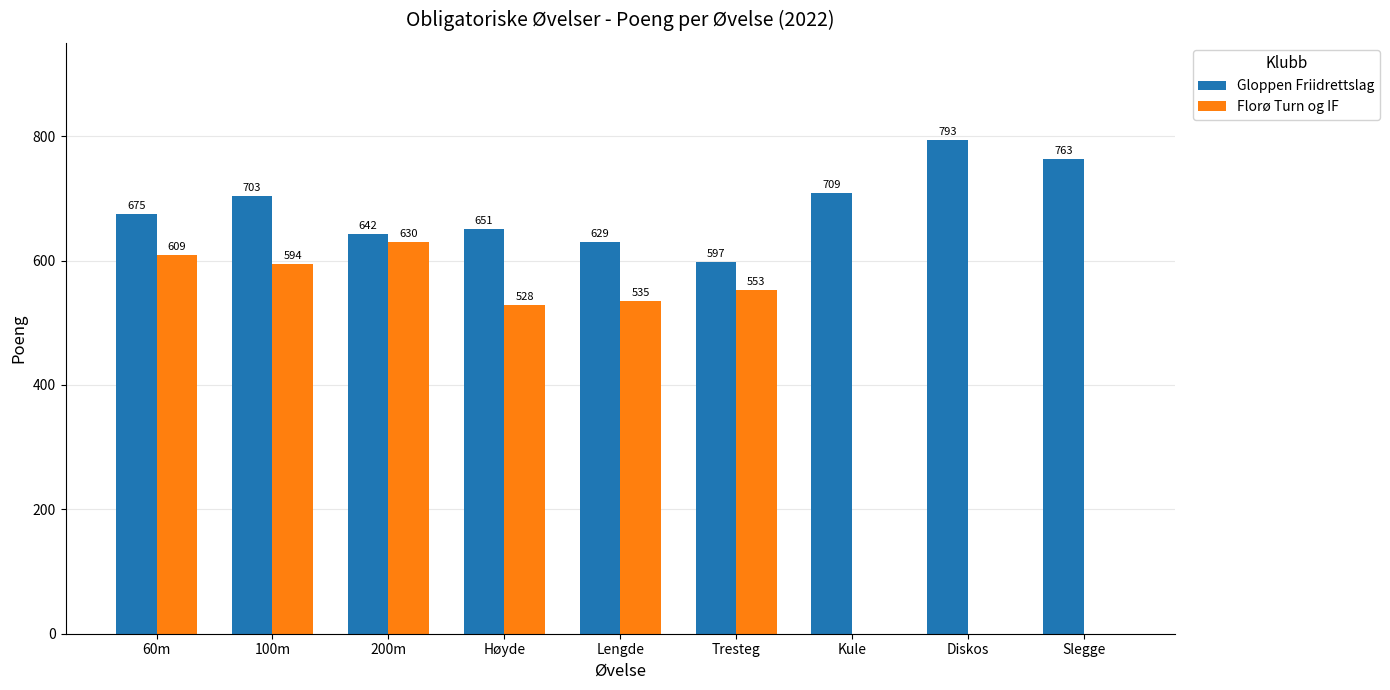

At which label is Gloppen Friidrettslag closest to 695?

100m